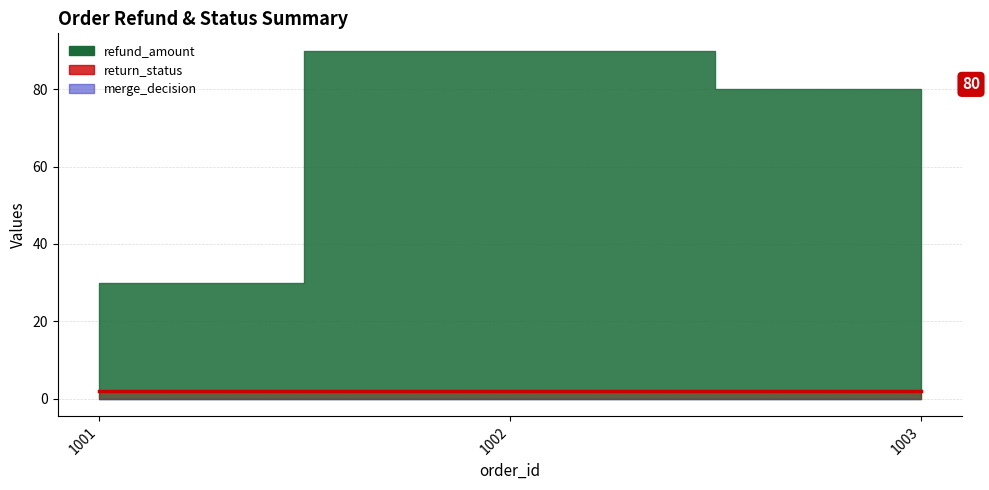

What is the value of the refund_amount point at the 2nd from the left?

90